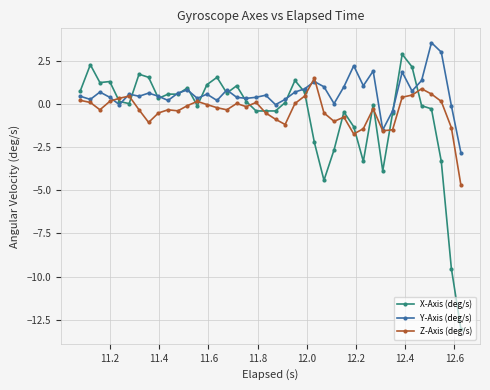

What is the maximum value for Z-Axis (deg/s)?

1.5